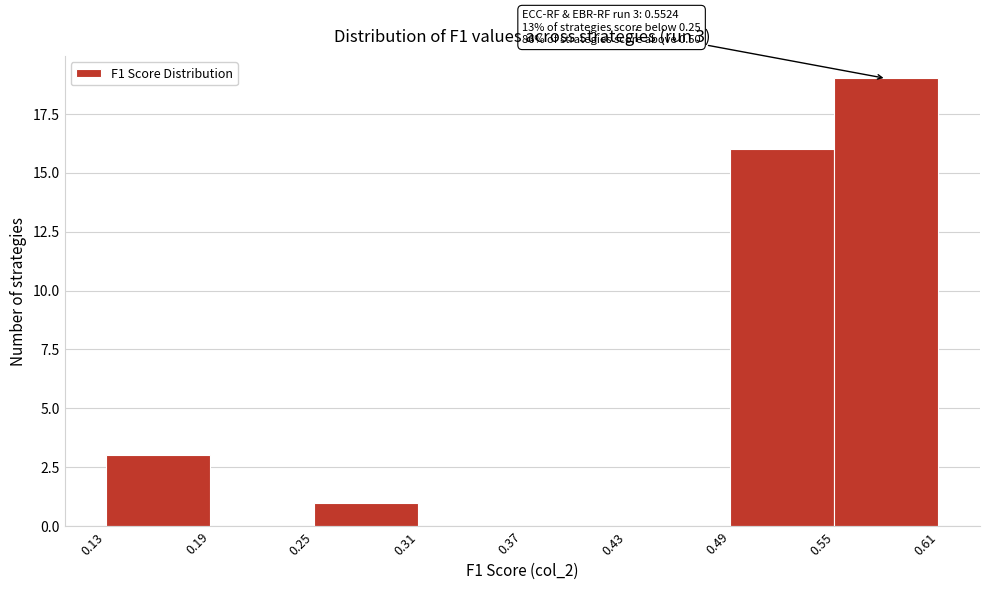

Over which range of the x-axis is the bar tallest?

0.55 to 0.61